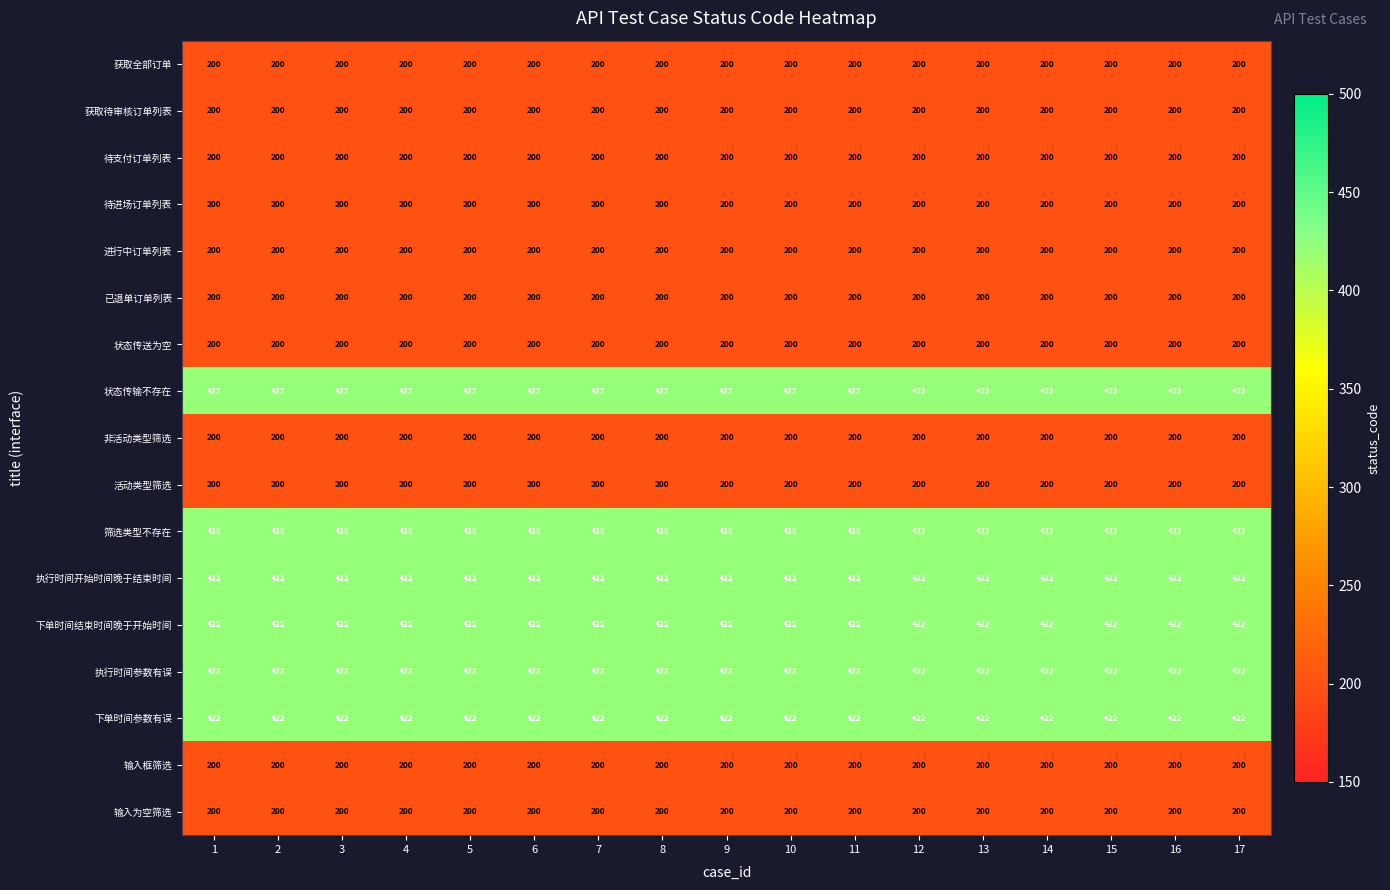

The 已退单订单列表 series shows 200 at 7. True or false?

True